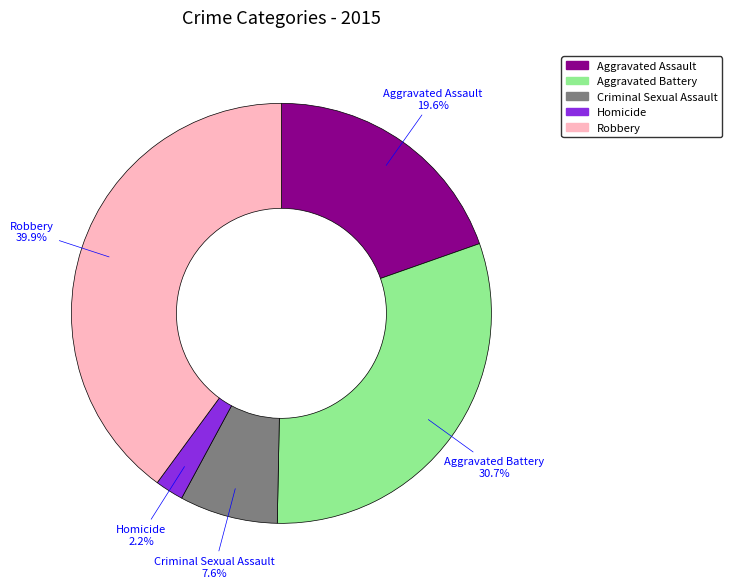

The Aggravated Assault slice represents 5% of the pie. True or false?

False